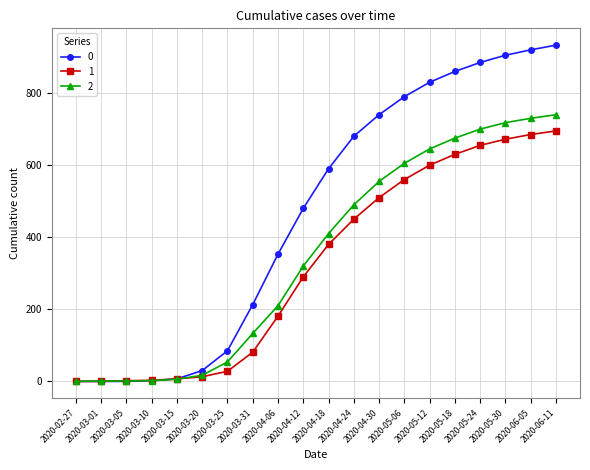

What are all the series names shown in the legend?

0, 1, 2